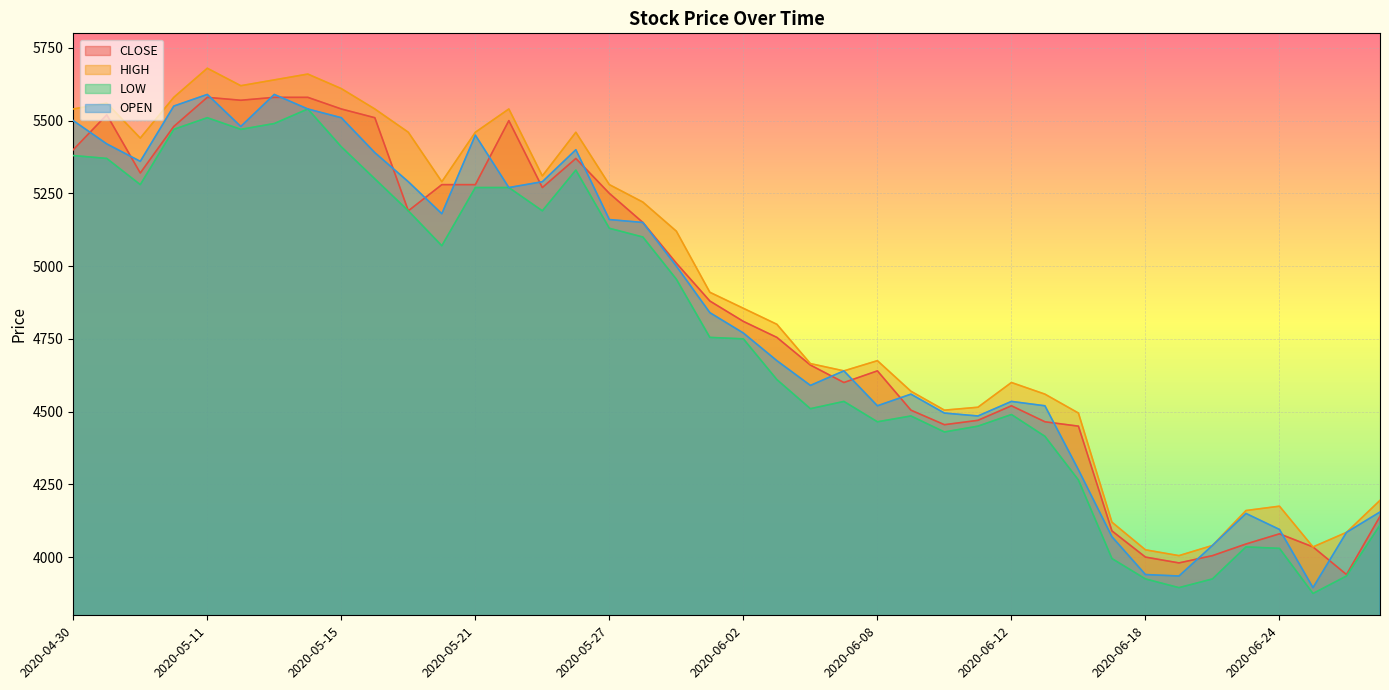

What value does the OPEN series have at 2020-06-18, to the nearest 100?

3900